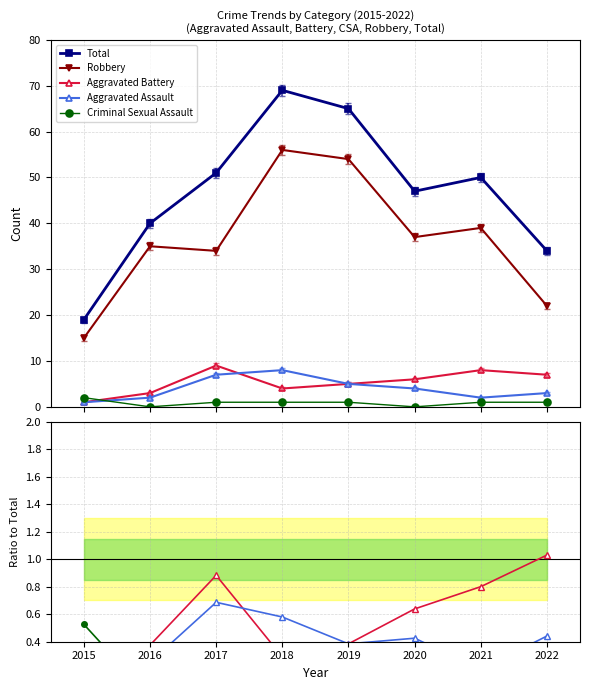

True or false: Criminal Sexual Assault has more than 0 interior local peaks.

True